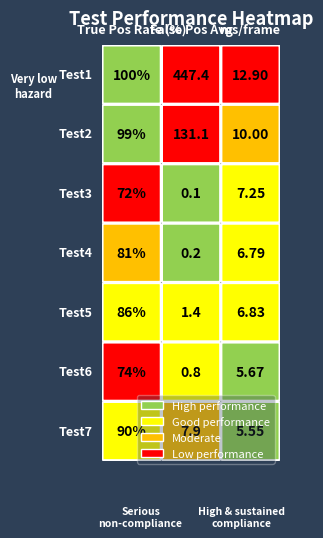

What is the difference between the 3 values at 1 and 4?

3.2